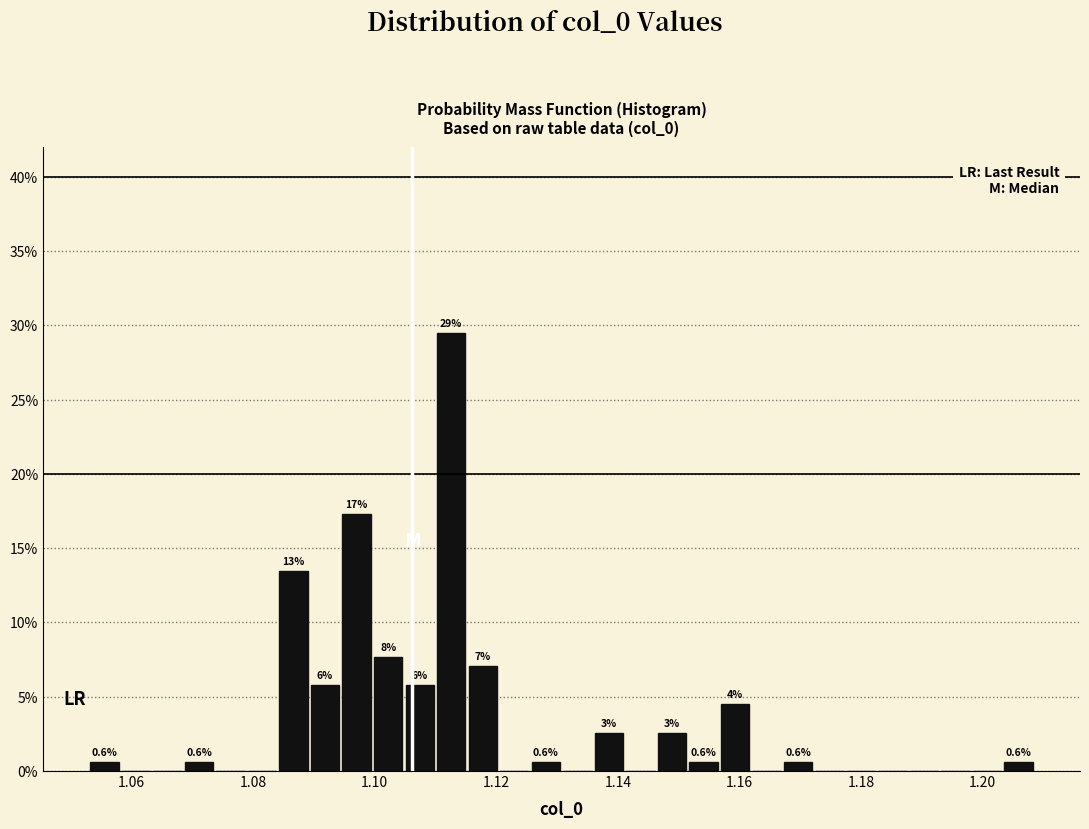

Read against the x-axis, roughly where is the centre of the tallest bar?

1.112